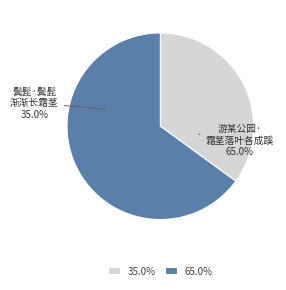

True or false: 鬓髭·鬓髭渐渐长霜茎 accounts for 47% of the total.

False